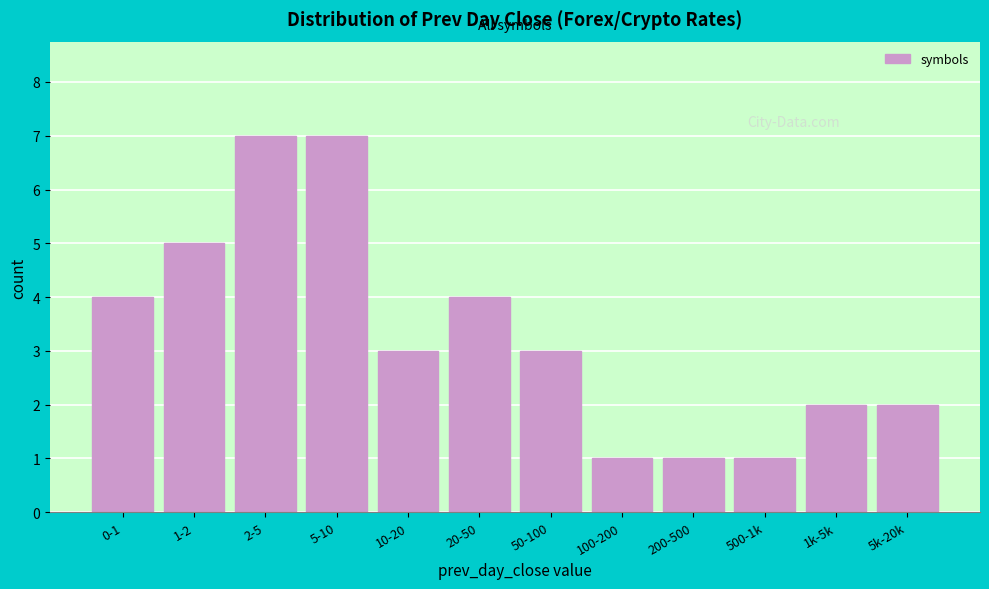

Reading left to right, list all the values displayed in this chart.

4	5	7	7	3	4	3	1	1	1	2	2